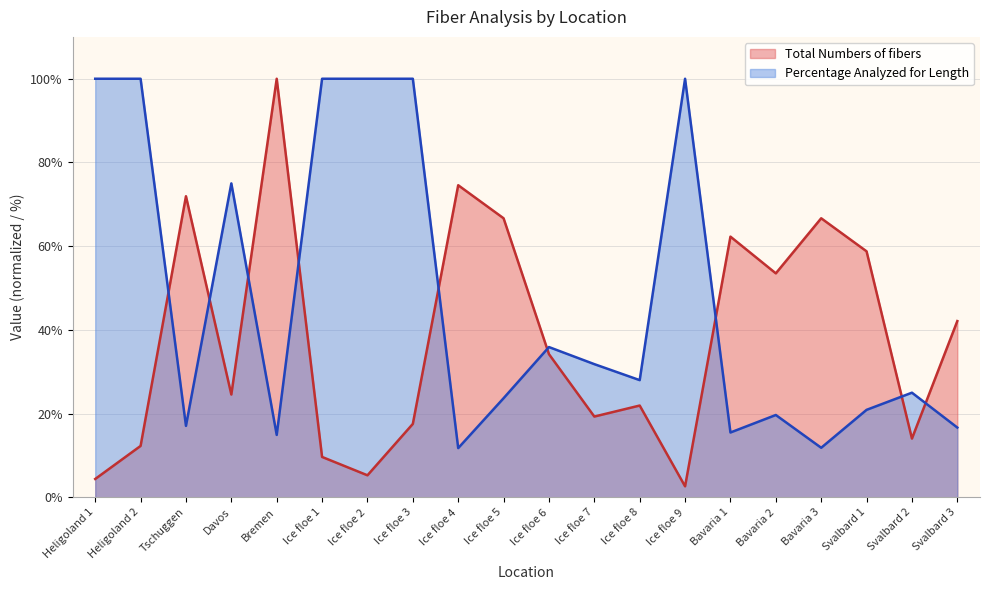

Rank the series at Heligoland 2 from lowest to highest value.

Total Numbers of fibers, Percentage Analyzed for Length